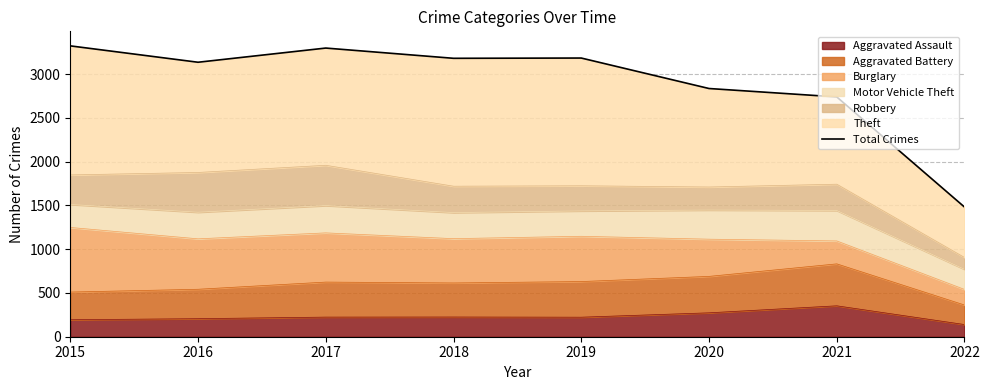

What is the change in value from 2018 to 2021?

-441